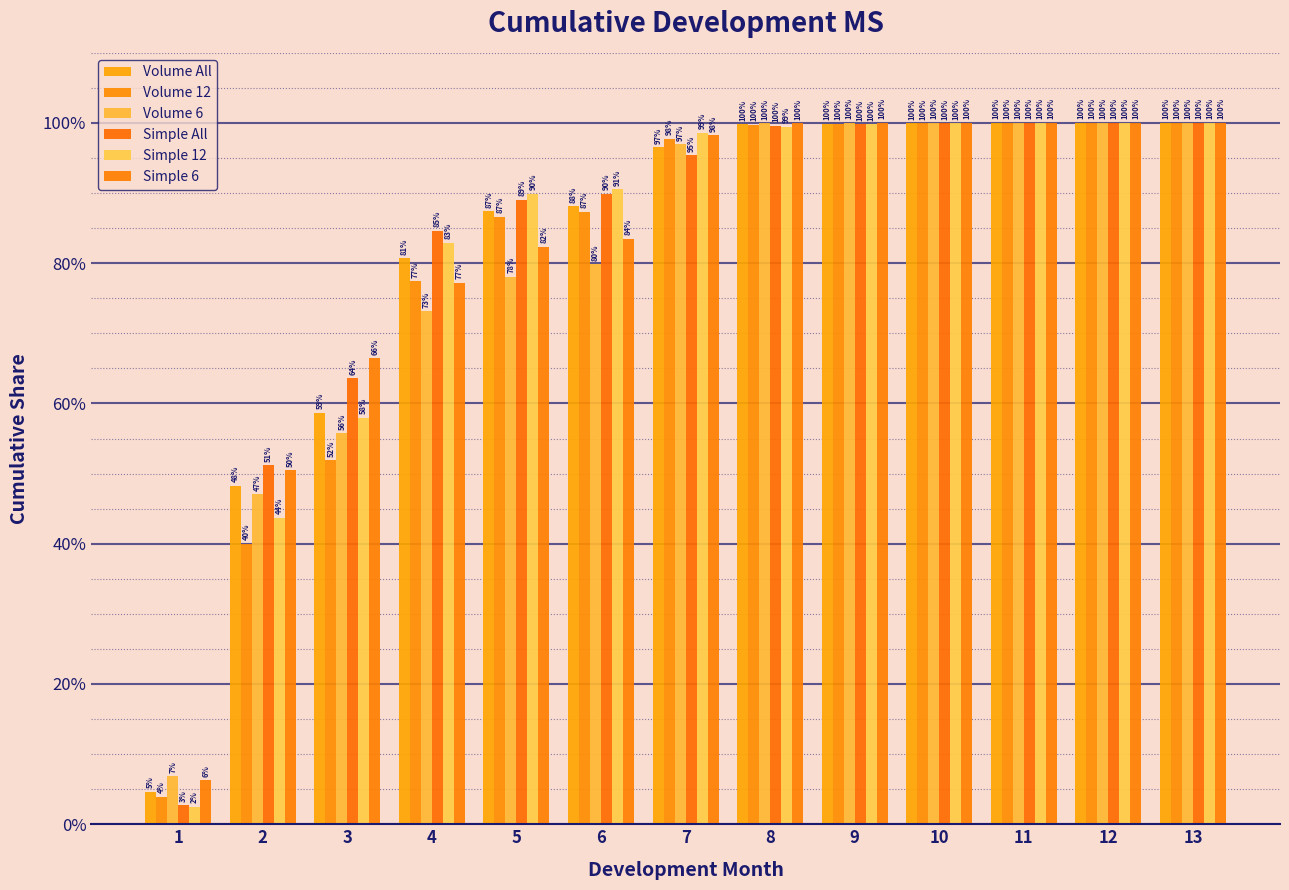

What is the total value across all series at 7?

5.8